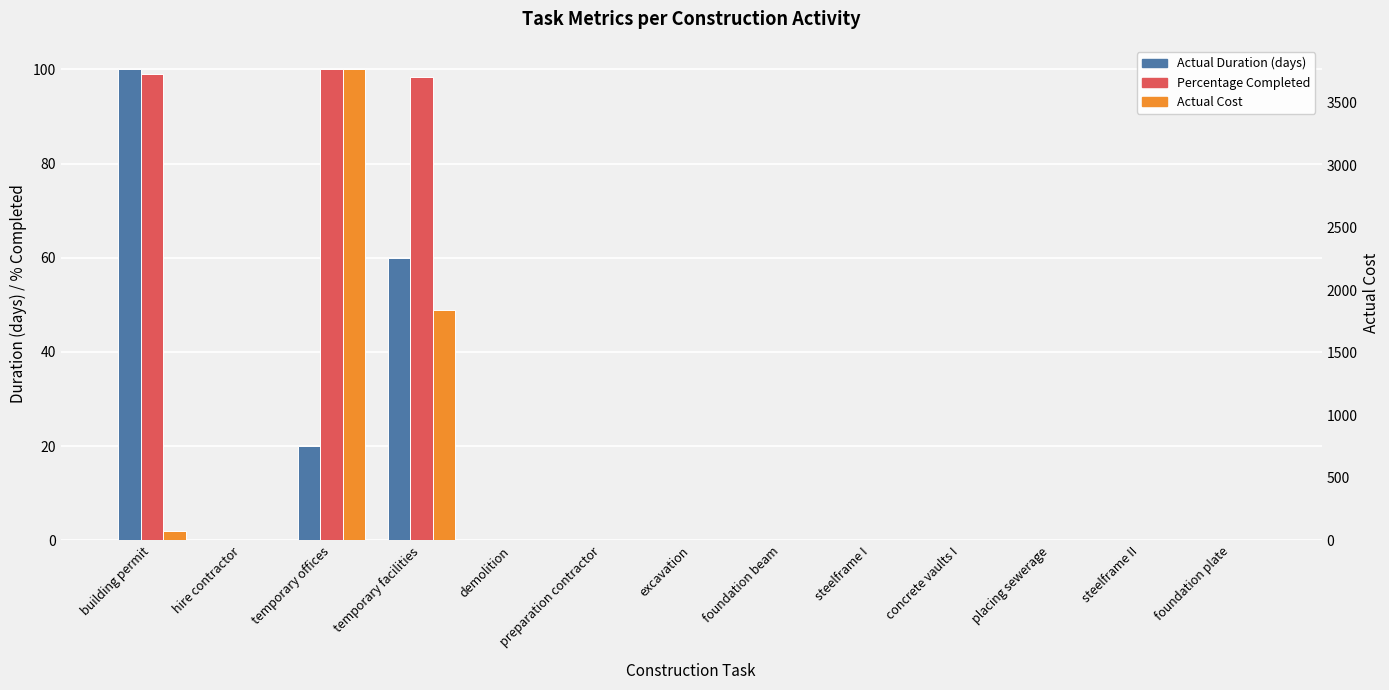

Reading left to right, what are all the values shown in this chart?

Actual Duration (days): 100.0	0.0	20.0	60.0	0.0	0.0	0.0	0.0	0.0	0.0	0.0	0.0	0.0
Percentage Completed: 99.0	0.0	100.0	98.4	0.0	0.0	0.0	0.0	0.0	0.0	0.0	0.0	0.0
Actual Cost (scaled): 2.0	0.0	100.0	49.0	0.0	0.0	0.0	0.0	0.0	0.0	0.0	0.0	0.0